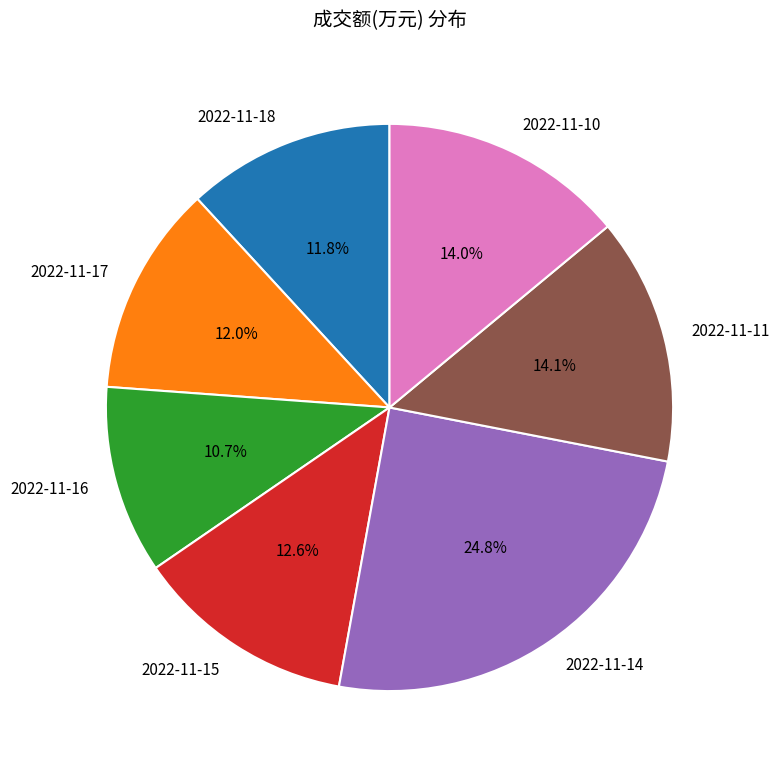

Between 2022-11-18 and 2022-11-11, which is larger?

2022-11-11